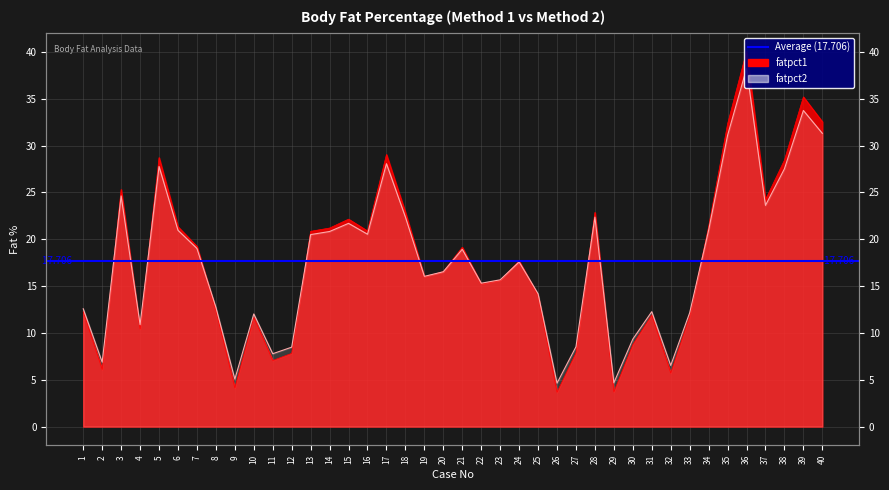

How many intersections are there between fatpct2 and fatpct1?

13